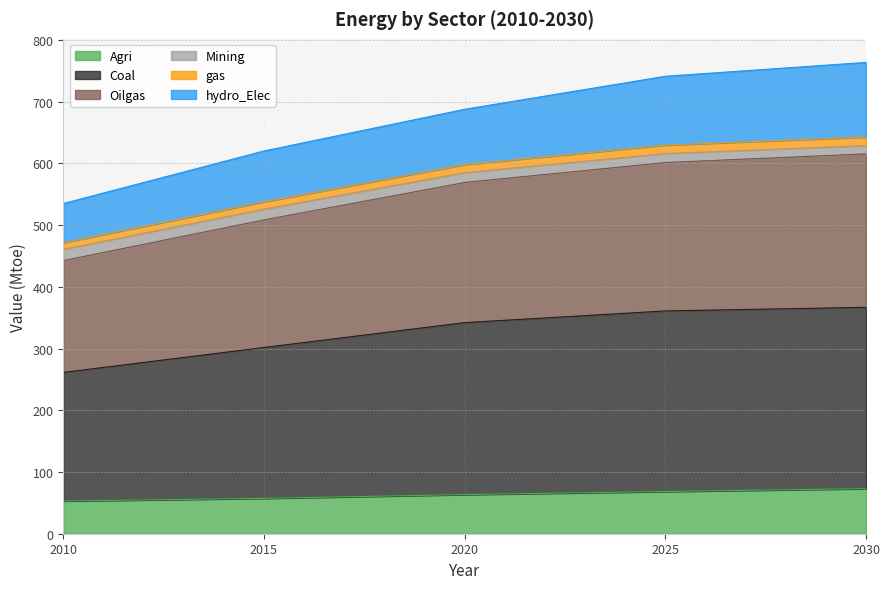

True or false: Oilgas and gas intersect in this chart.

False